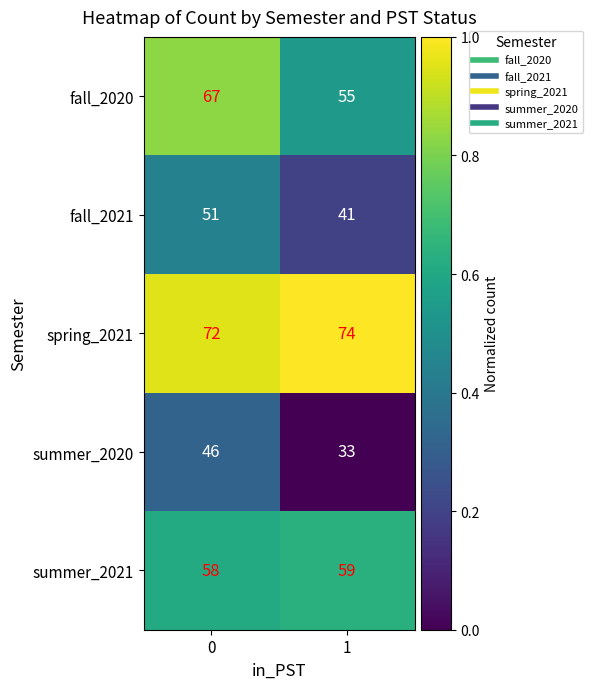

Which series has the largest range (max minus min)?

summer_2020